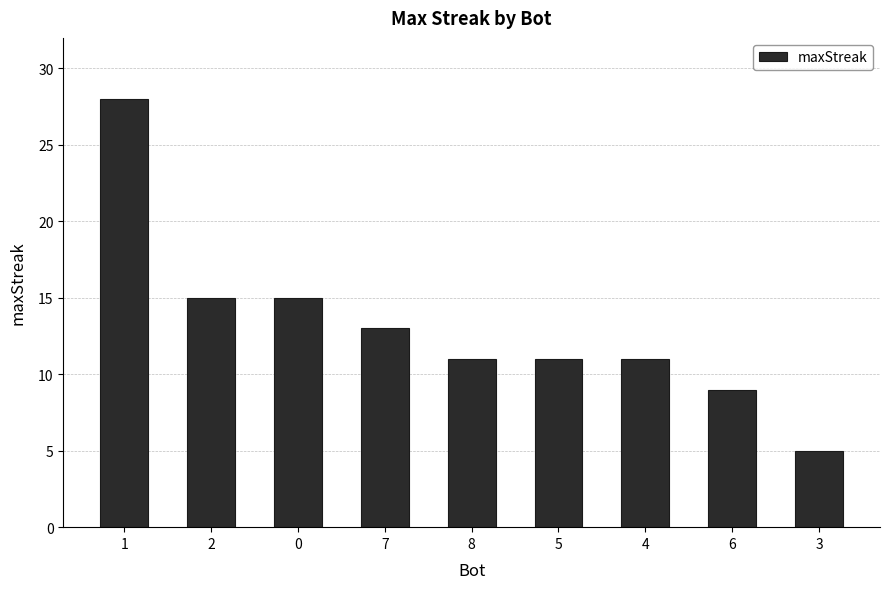

At which label does the data first exceed 11?

1